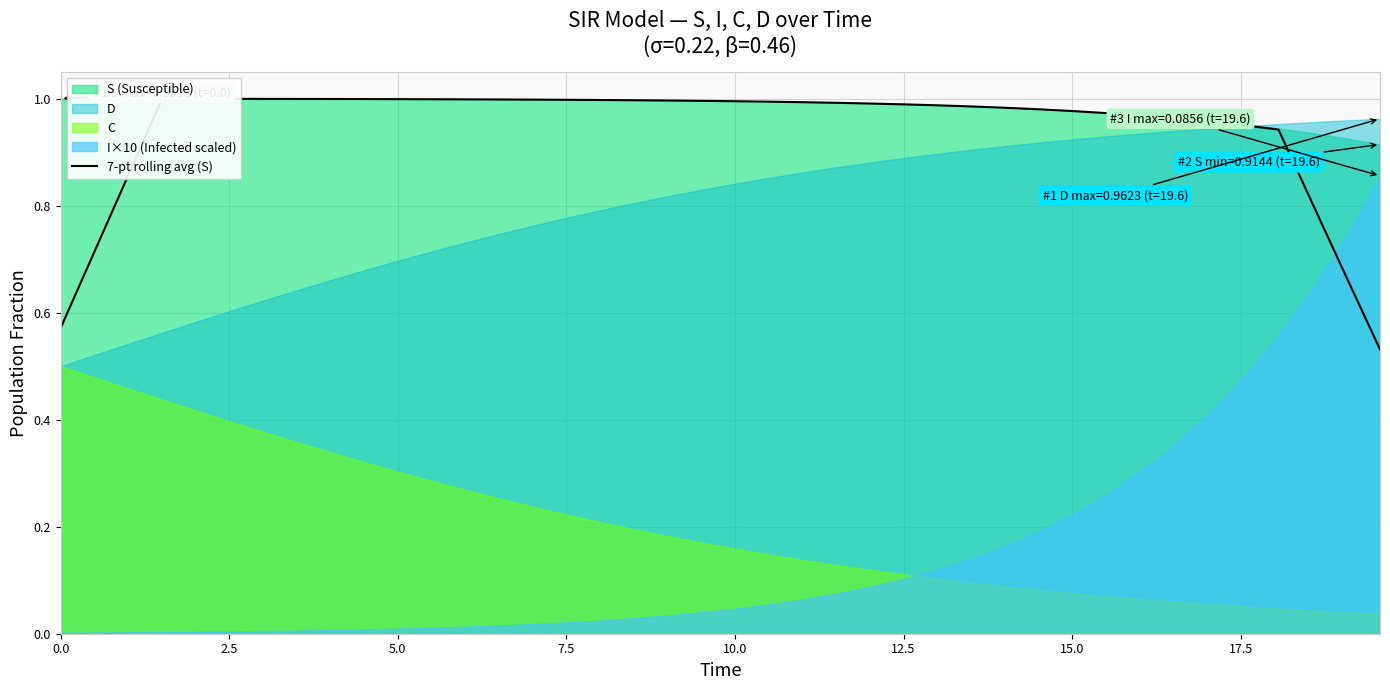

What is the difference between the second highest and second lowest values?

0.4